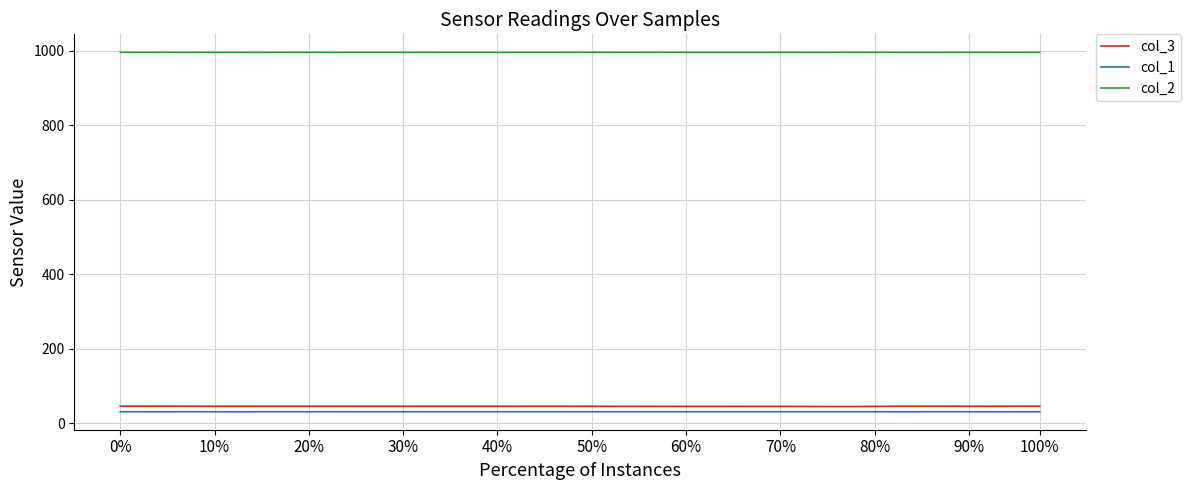

Which series has the largest total across all categories?

col_2